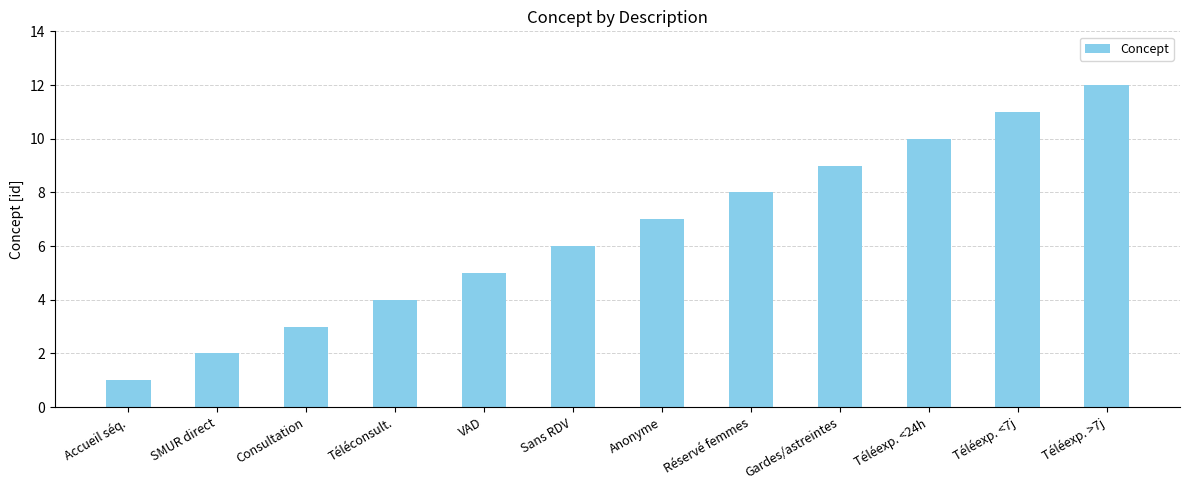

How many data points are less than 7?

6